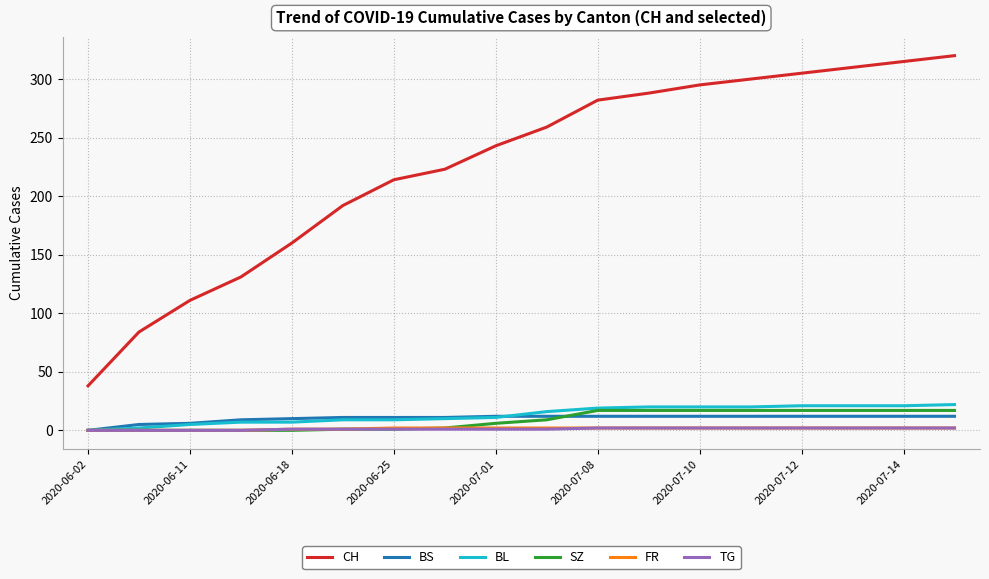

Which series has the widest spread of values?

CH